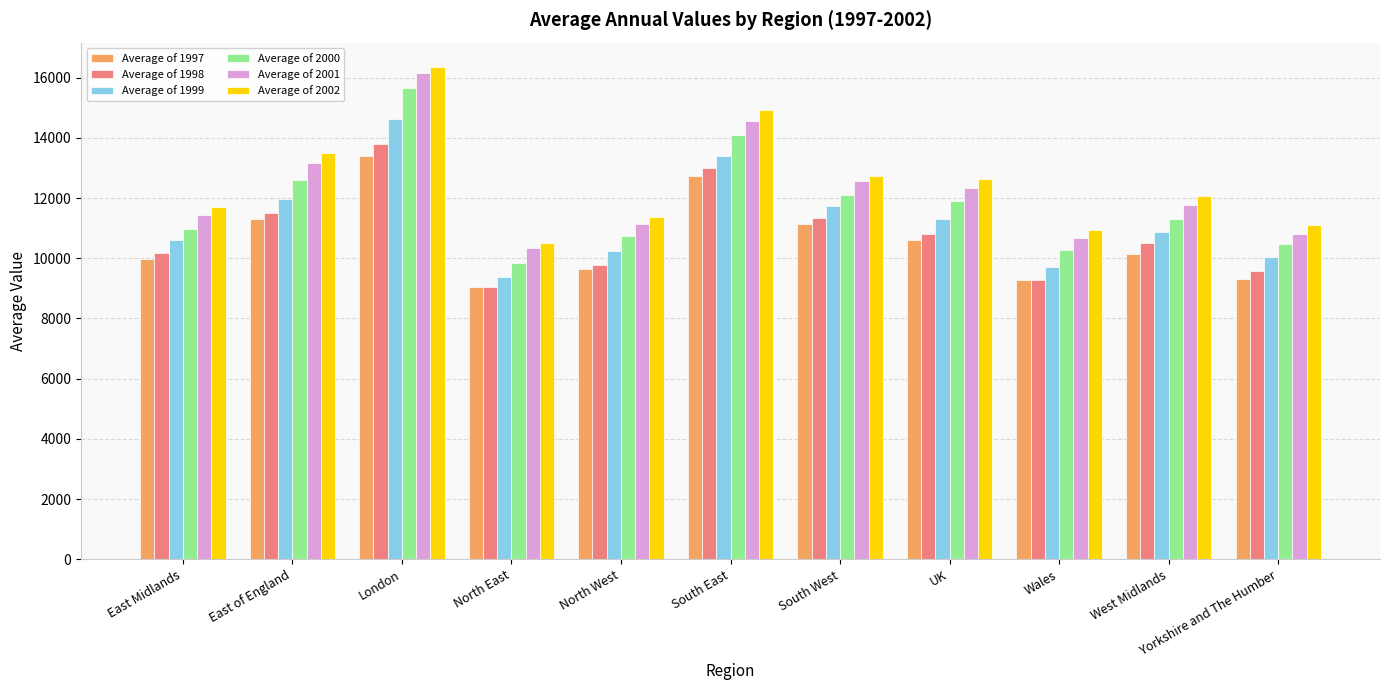

What is the approximate value of Average of 2000 at North West?

10734.5